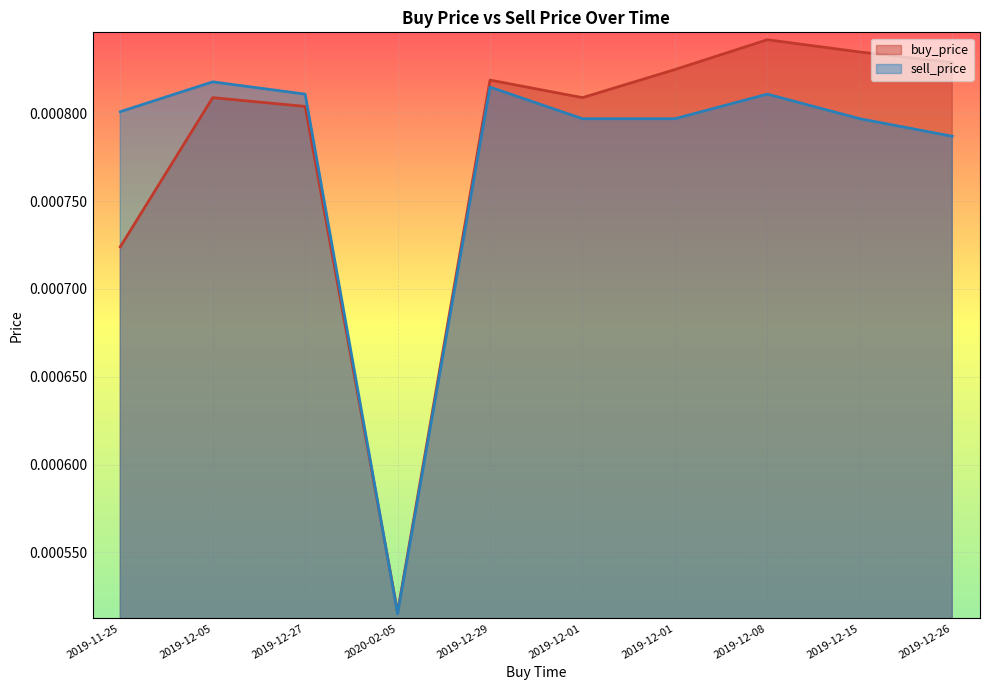

Which has a higher value, 2019-12-29 or 2019-12-15?

2019-12-15